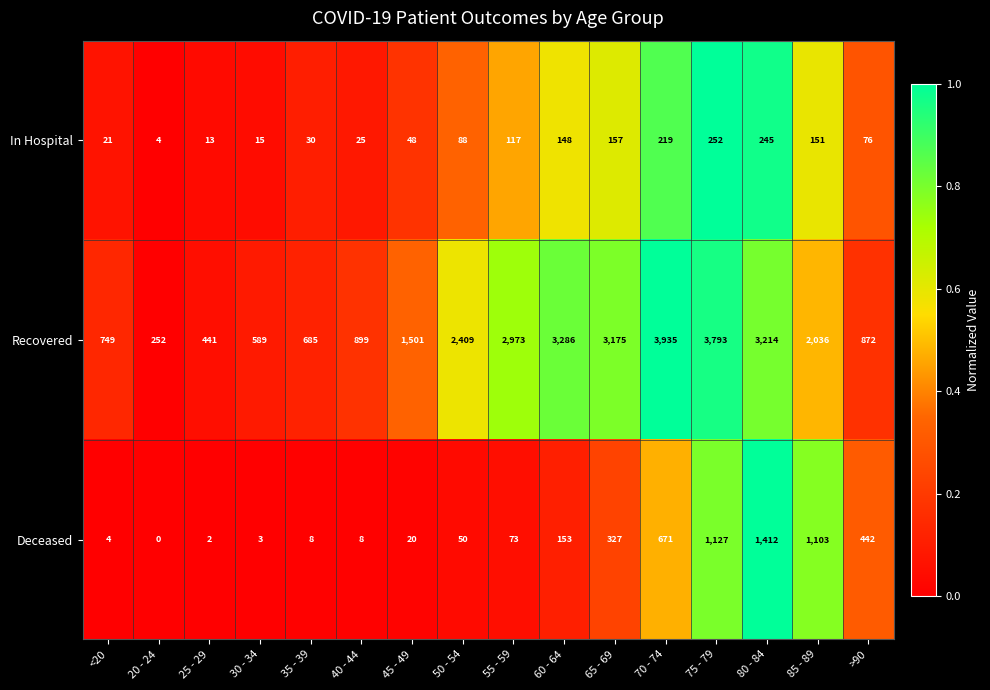

What is the maximum value shown in the chart?

3935